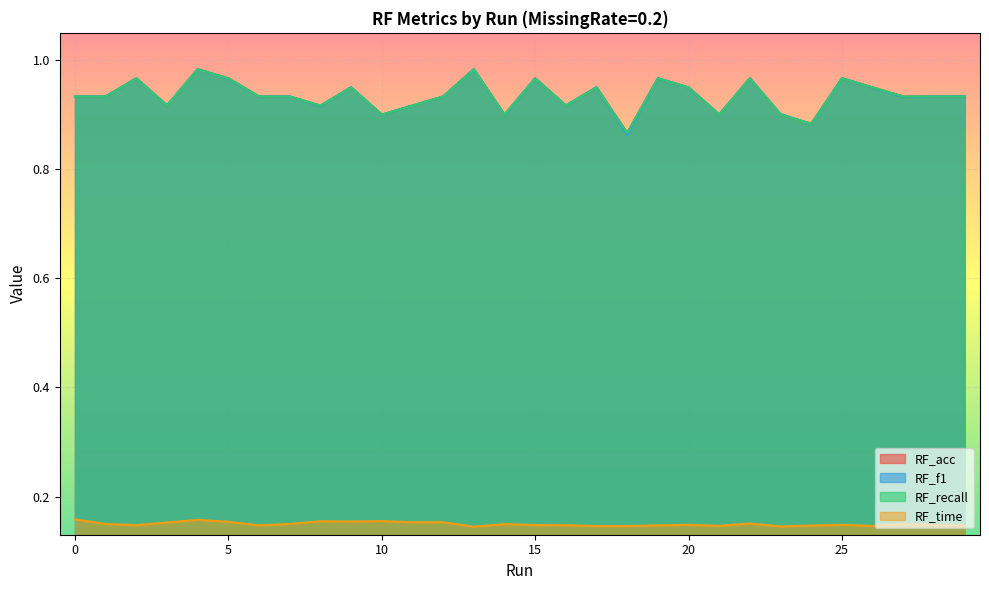

What are all the series names shown in the legend?

RF_acc, RF_f1, RF_recall, RF_time